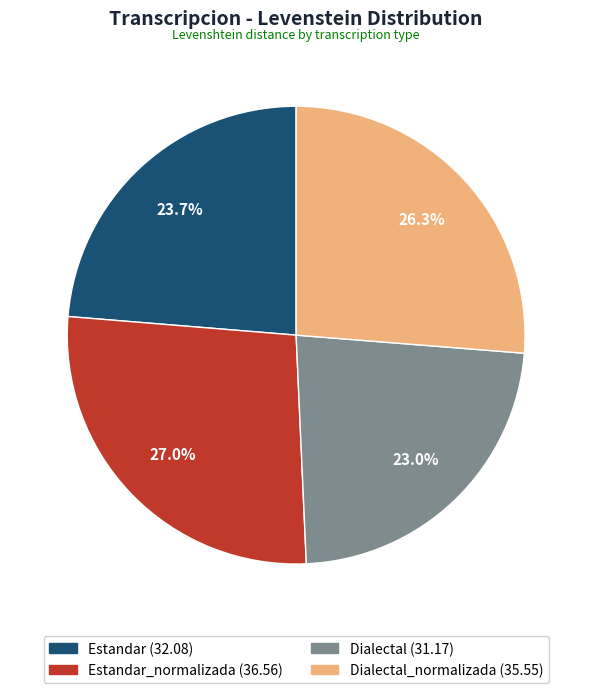

Does any single category account for the majority?

No